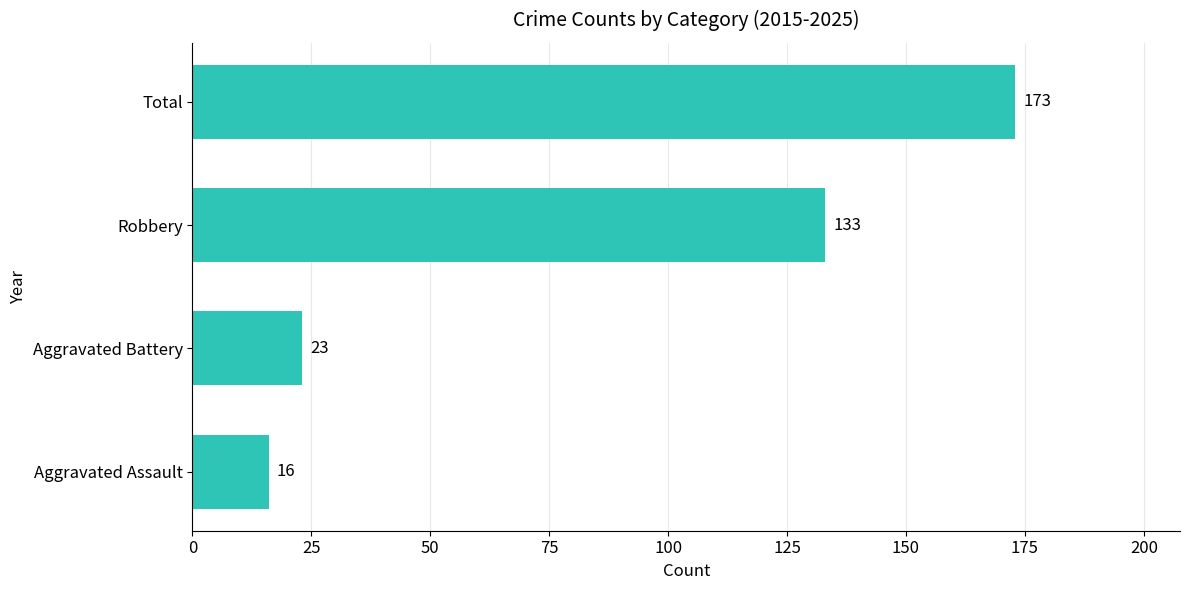

Rank the categories by value from highest to lowest.

Total, Robbery, Aggravated Battery, Aggravated Assault